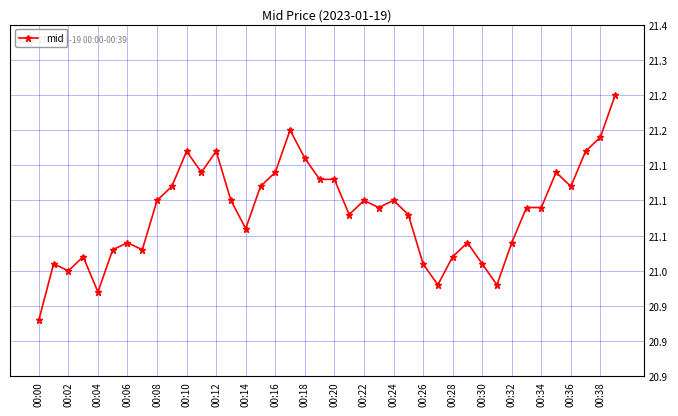

Is this an area chart (filled region under the line)?

No